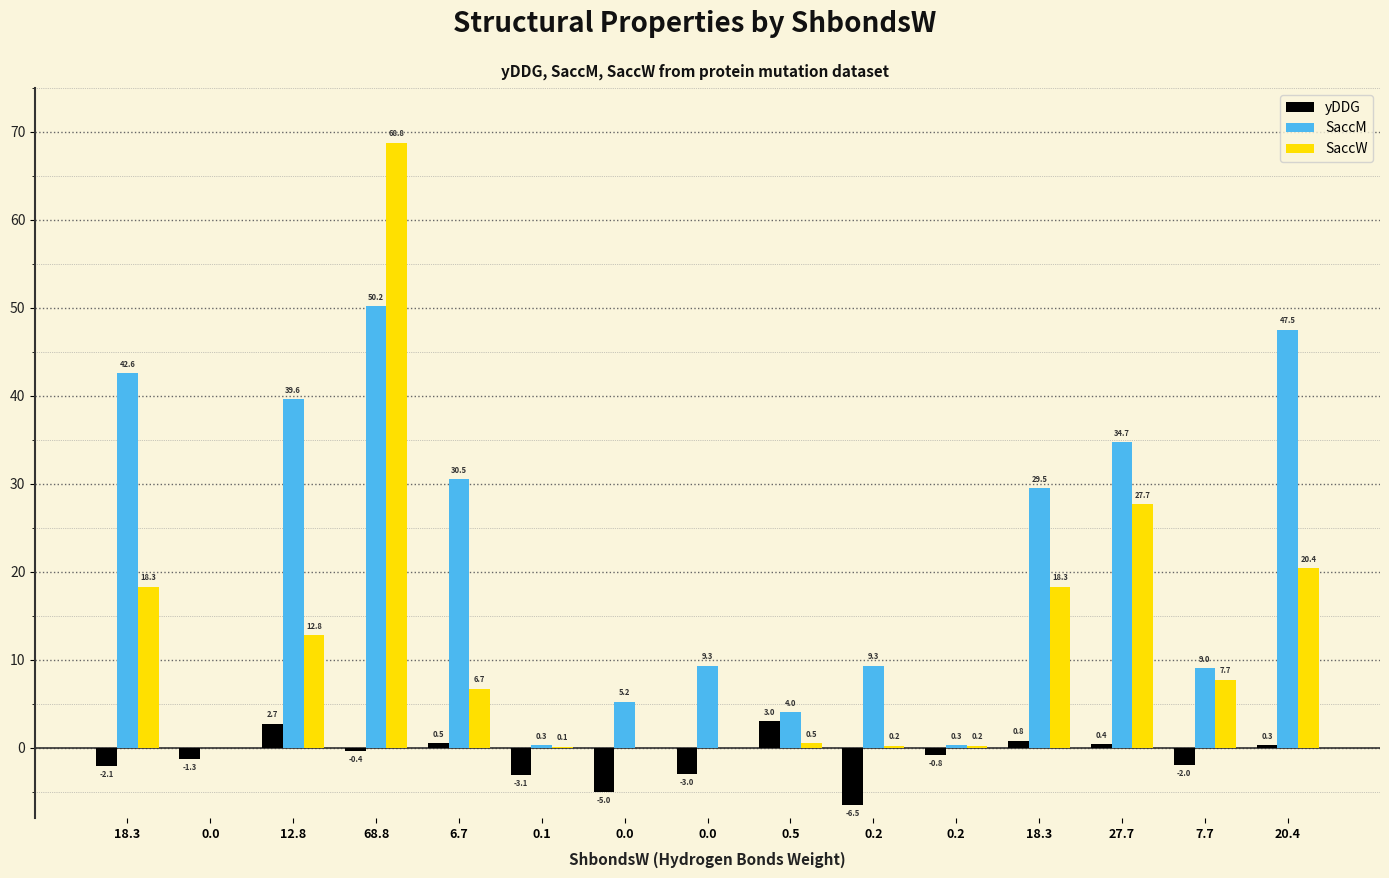

The SaccM series shows 20.9 at 27.7. True or false?

False